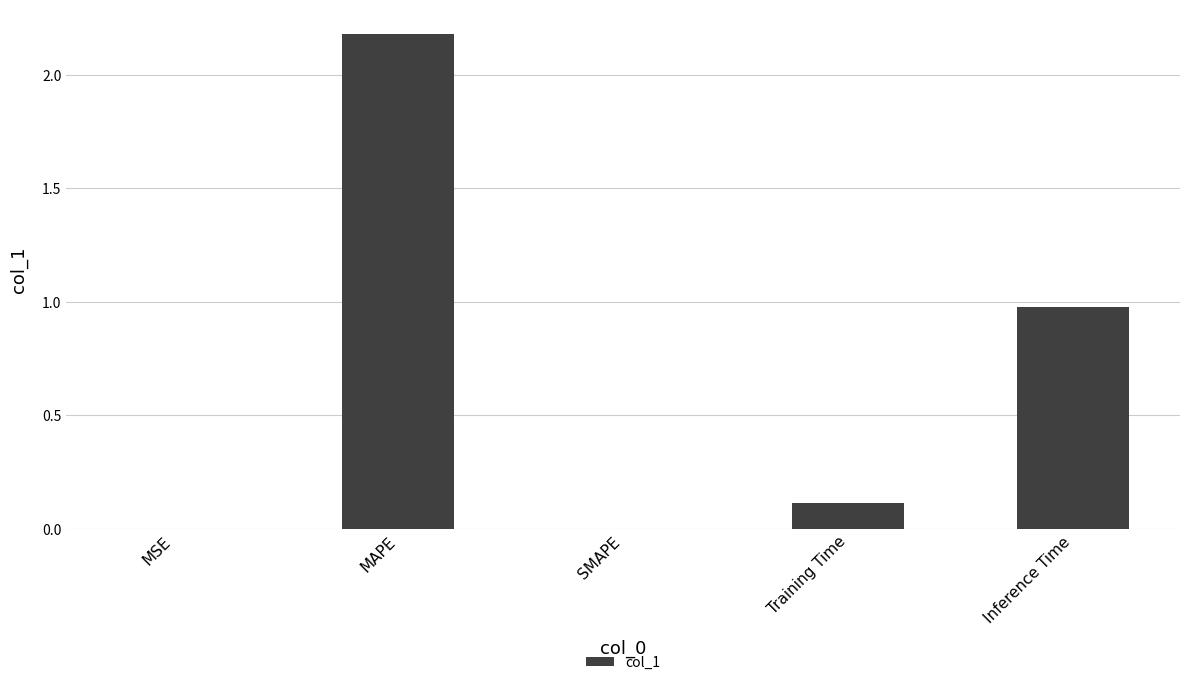

Is it true that the value at Training Time is 0.1?

True